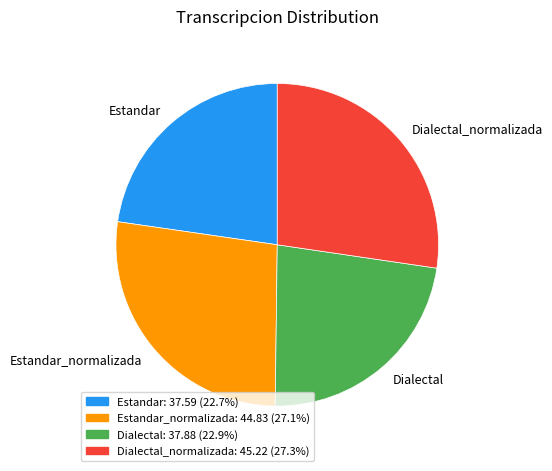

Between Dialectal and Dialectal_normalizada, which is larger?

Dialectal_normalizada